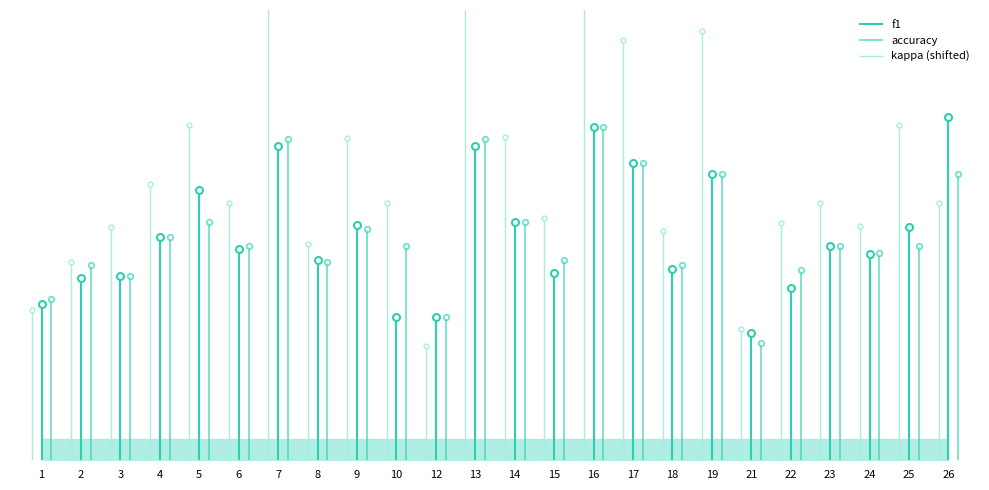

What is the highest value of the f1 series?

0.8